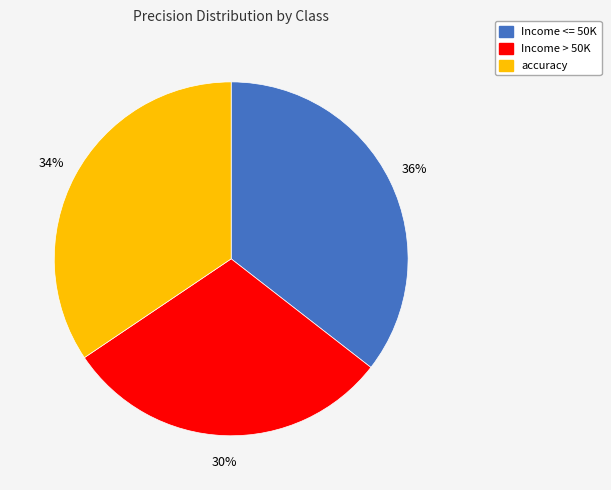

Rank the categories by value from lowest to highest.

Income > 50K, accuracy, Income <= 50K